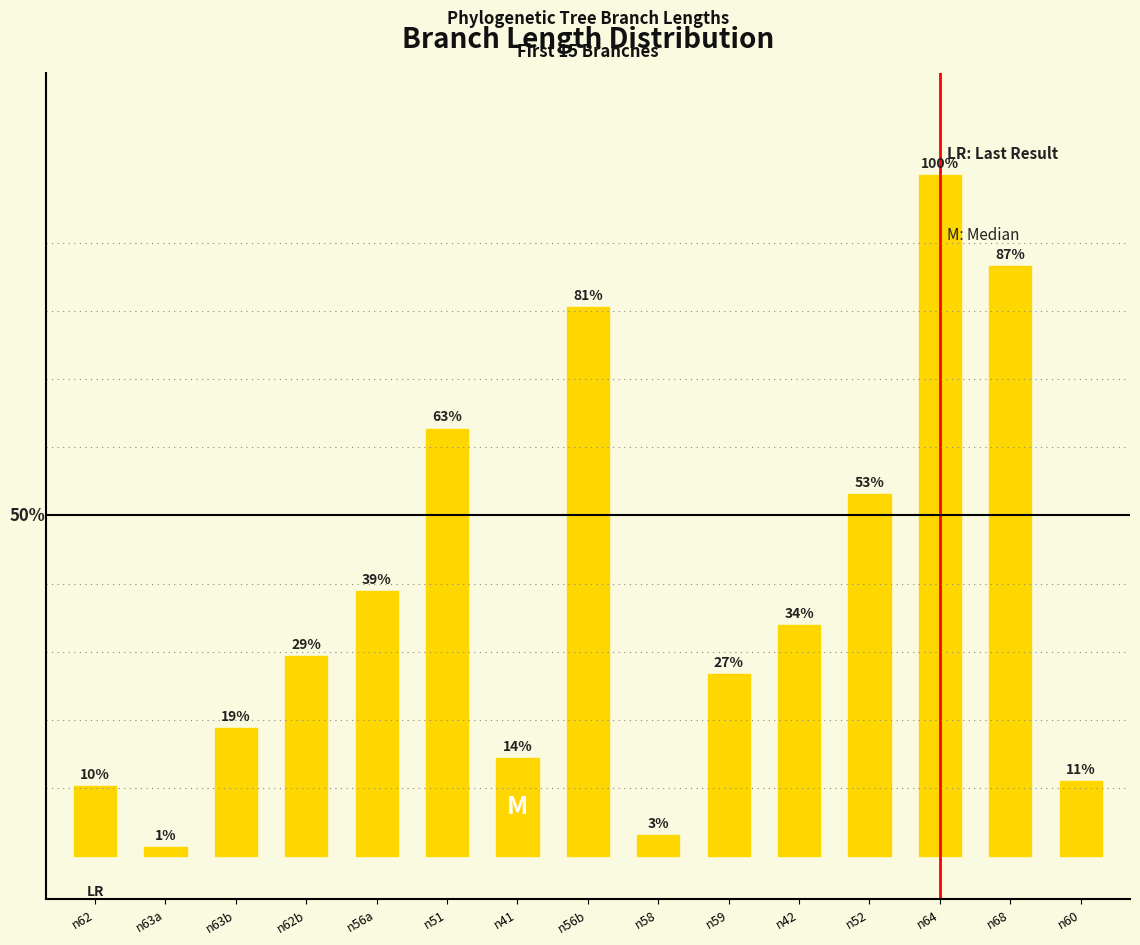

What position from the right is n64?

3